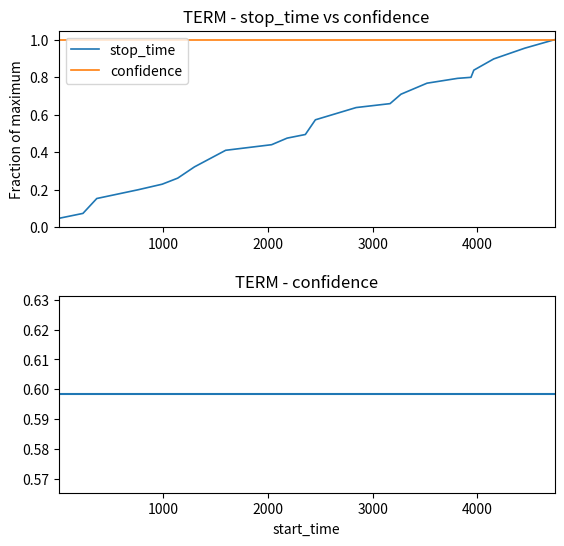

What is the value of the stop_time point at the 11th from the left?

0.5